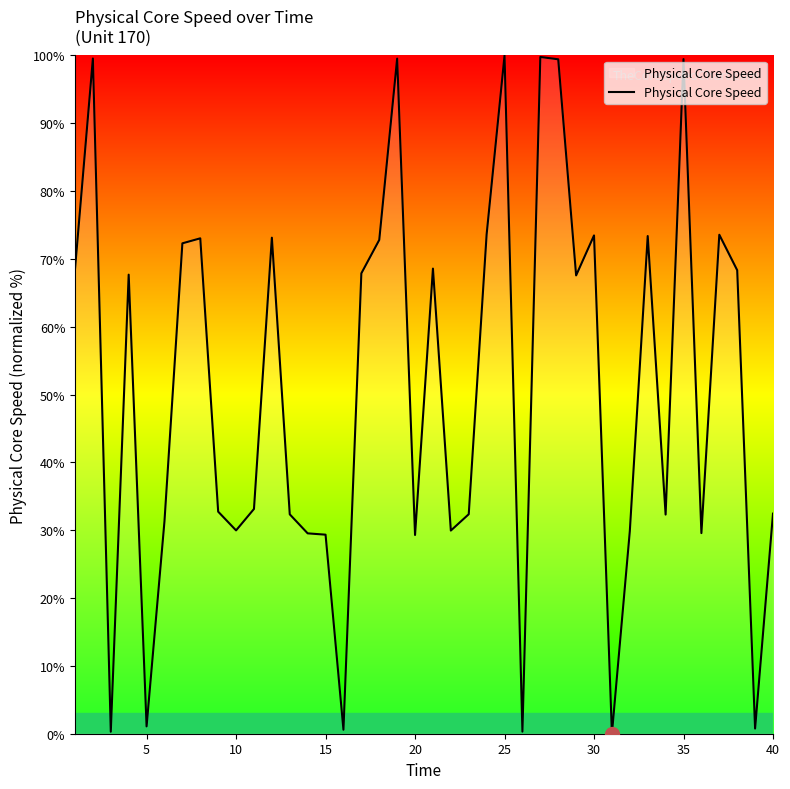

What is the difference between the maximum and minimum values?

100.0